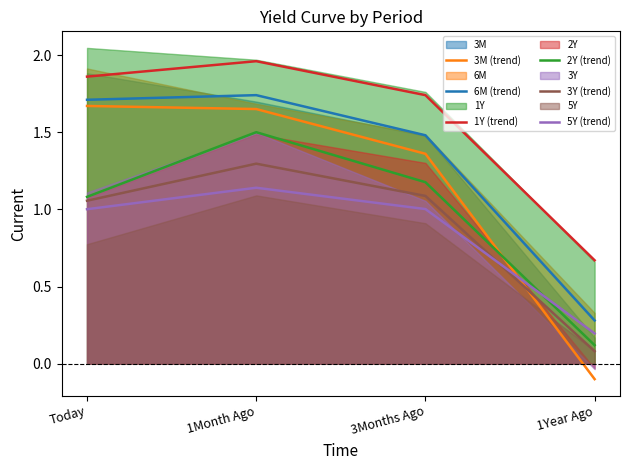

How many interior local peaks does the 6M (trend) series have?

1